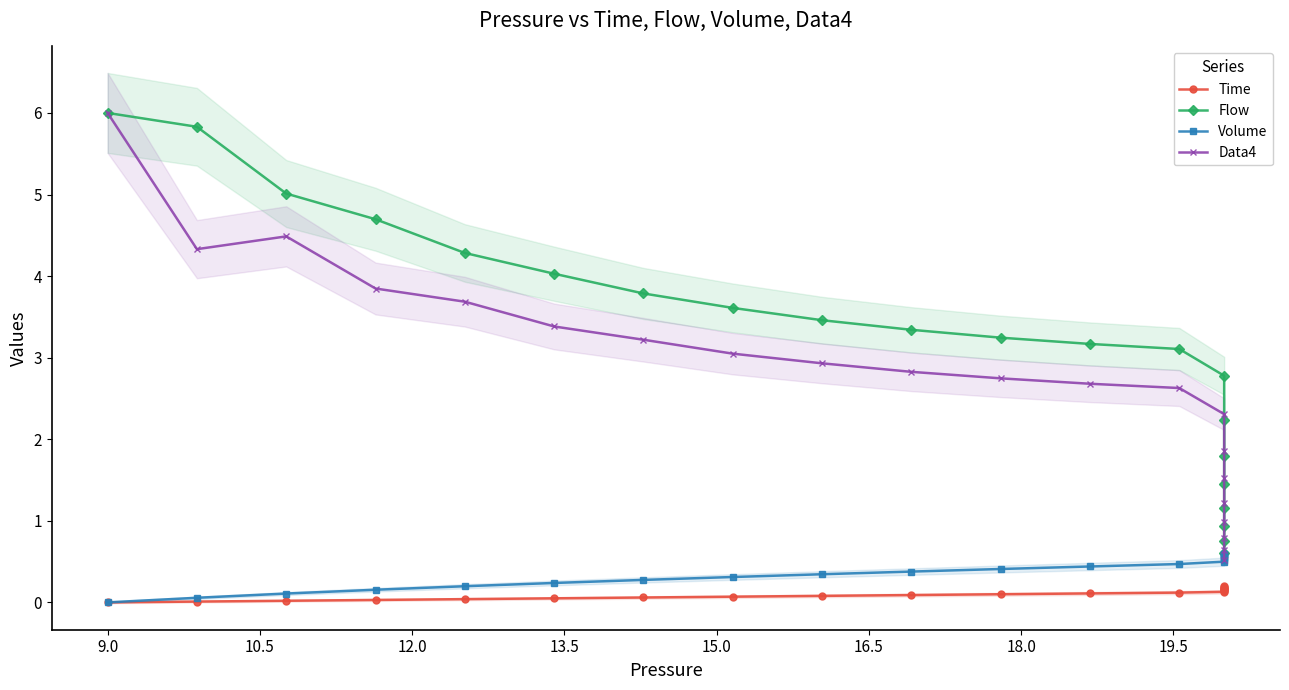

What is the value of the Time point at the 16th from the left?

0.1